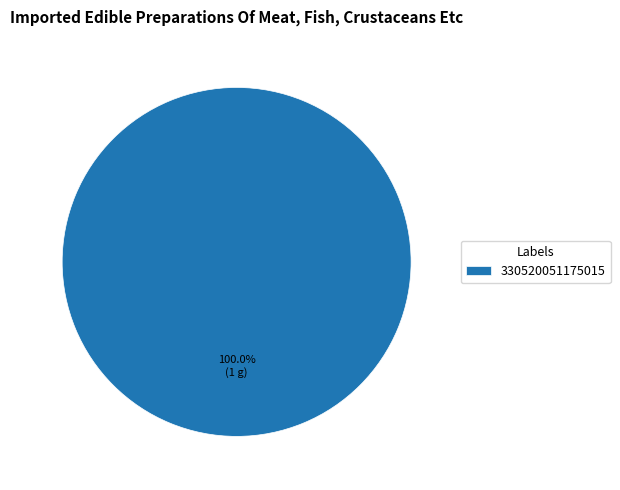

Rank the categories by value from highest to lowest.

330520051175015